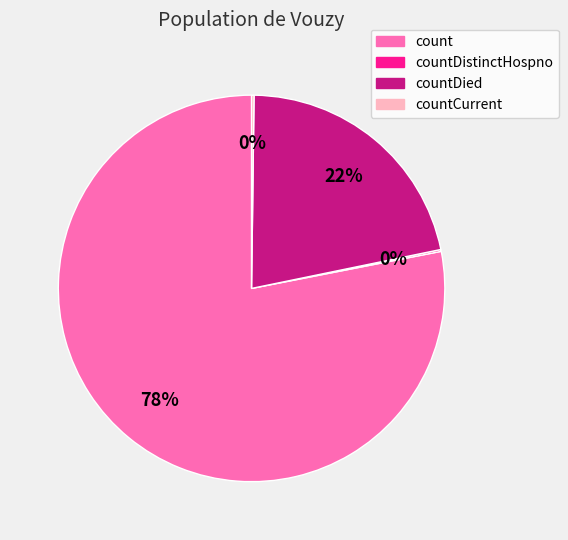

Approximately how many times larger is the value at countDied compared to count?

0.3